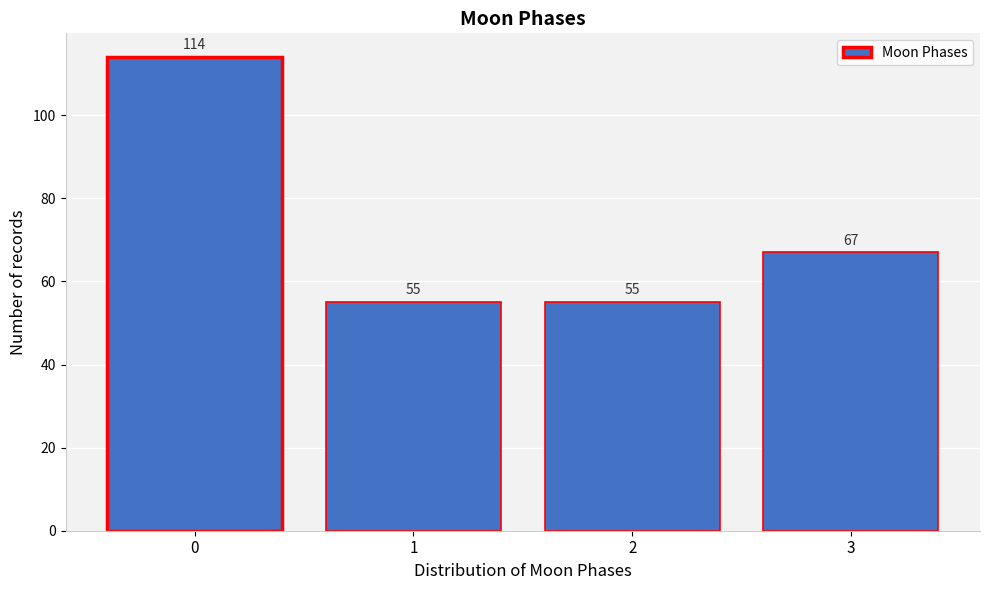

Reading left to right, what are all the values shown in this chart?

114	55	55	67